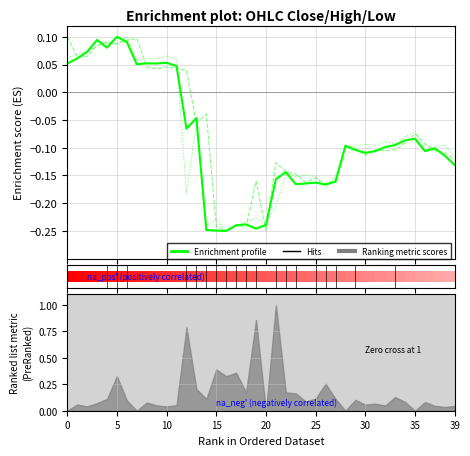

What is the average value of the Low series?

-0.1